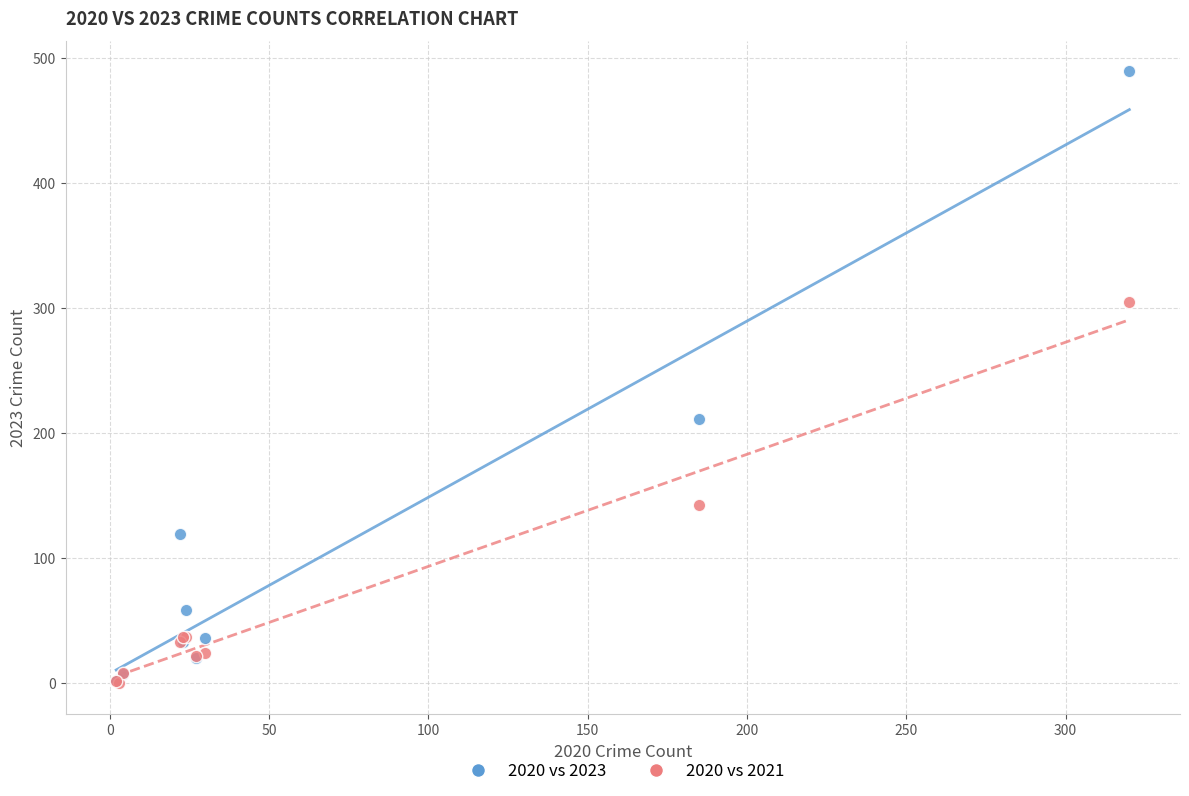

In the 2020 vs 2021 series, what Y value is closest to 152?

142